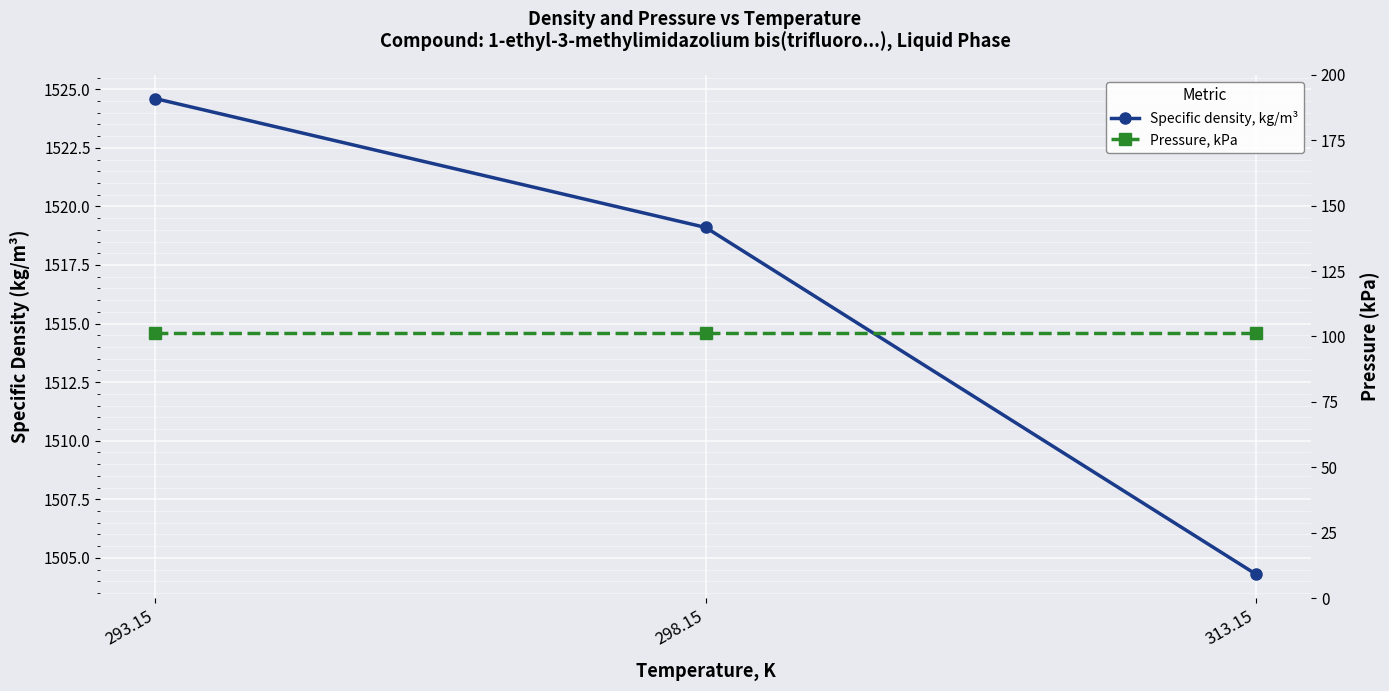

Between 298.15 and 293.15, which is larger?

293.15